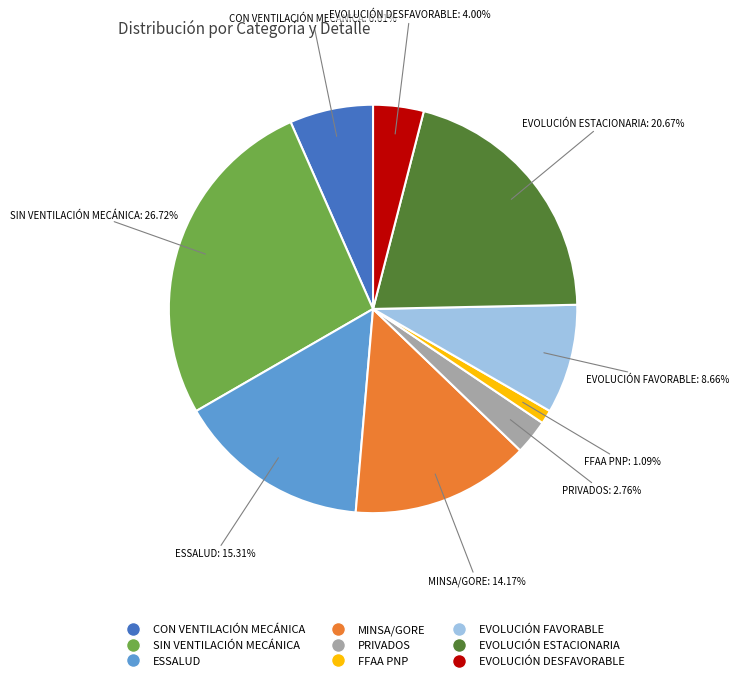

What is the ratio of the value at MINSA/GORE to the value at EVOLUCIÓN FAVORABLE?

1.6